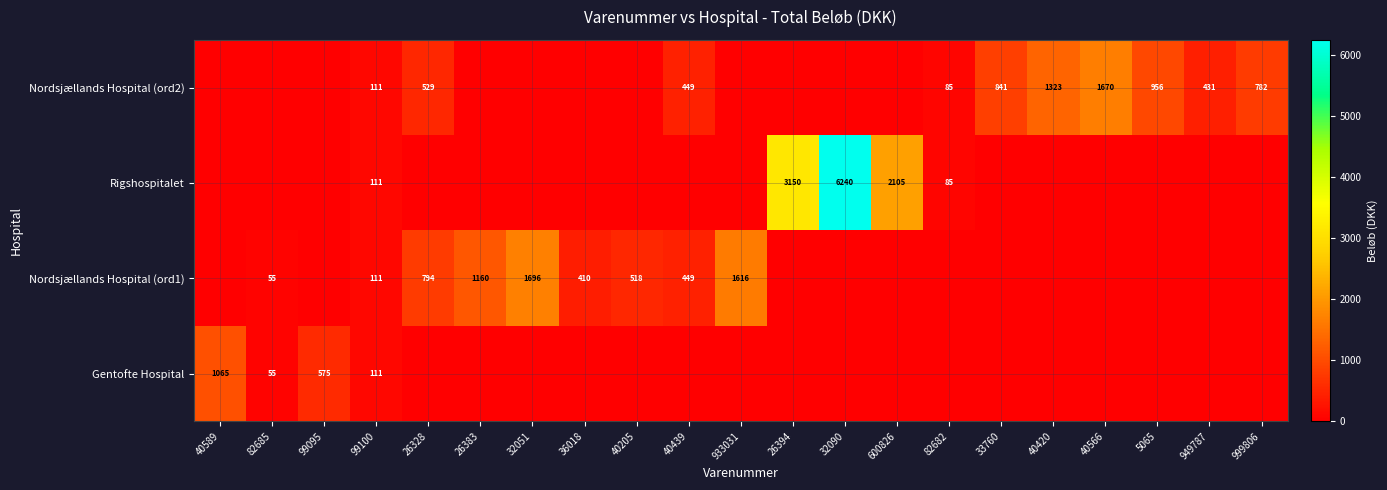

At which category is the sum across all series the highest?

32090